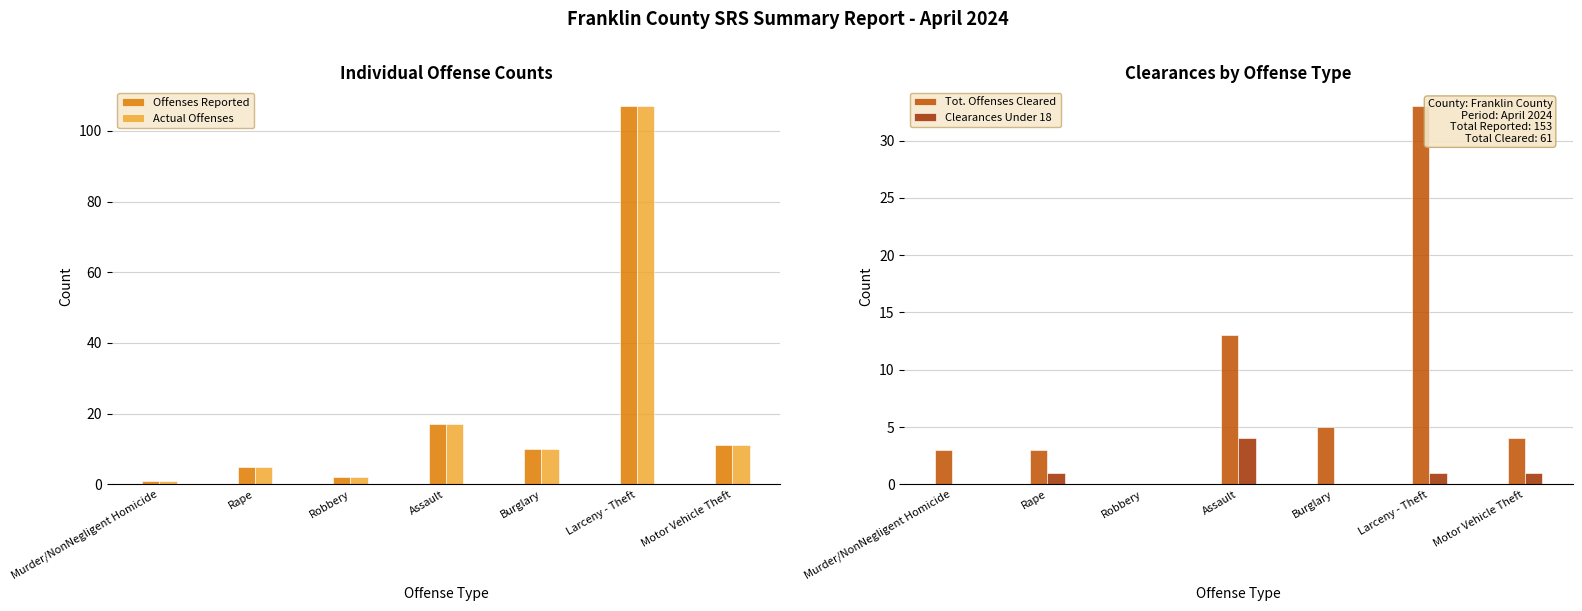

What is the difference between the second highest and second lowest values in the Actual Offenses series?

15